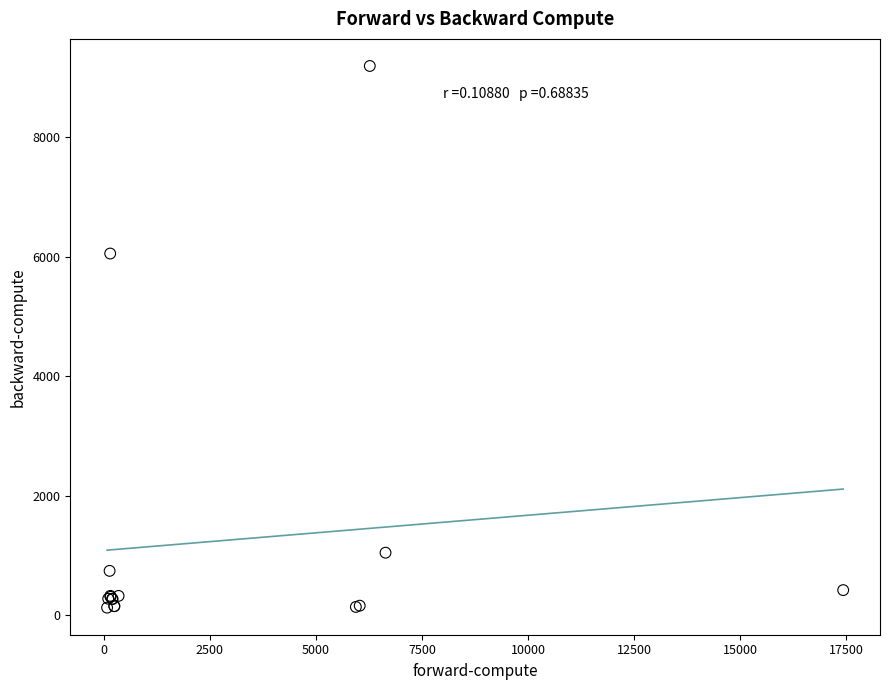

What Y value in the scatter plot is closest to 4660?

6055.2